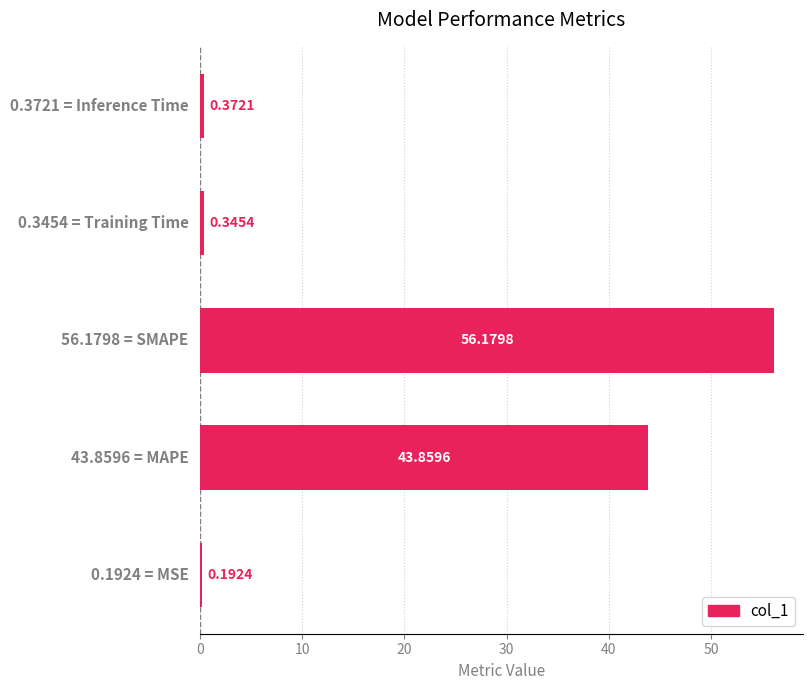

What is the difference between the second highest and minimum values?

43.7